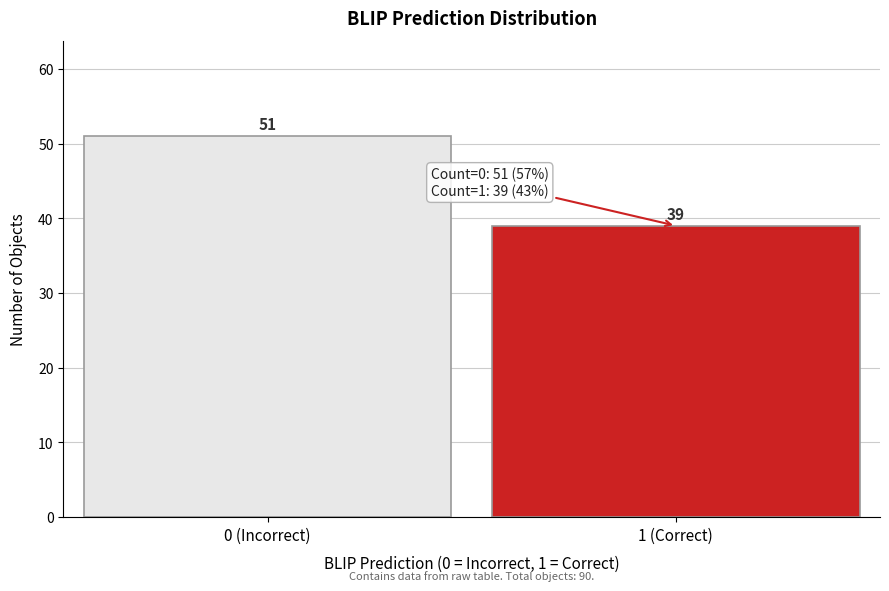

Reading right to left, list all the values displayed in this chart.

39	51